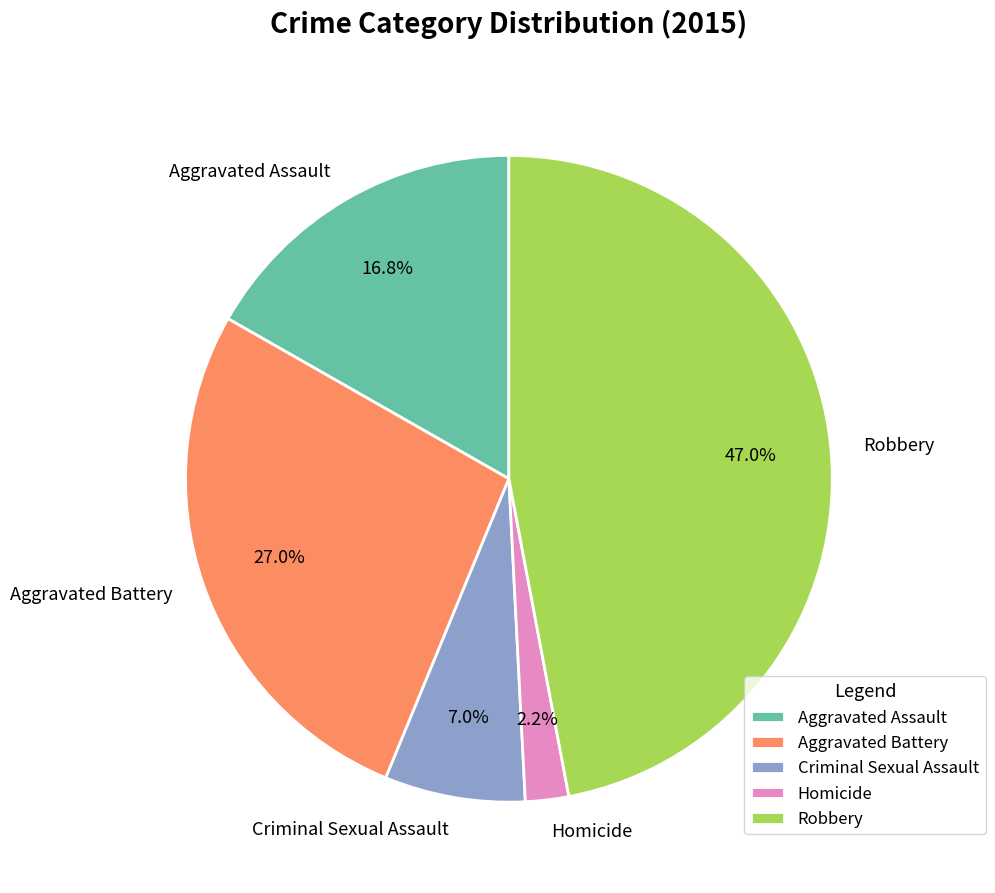

Combined, what portion of the pie is Aggravated Assault and Aggravated Battery?

43.8%